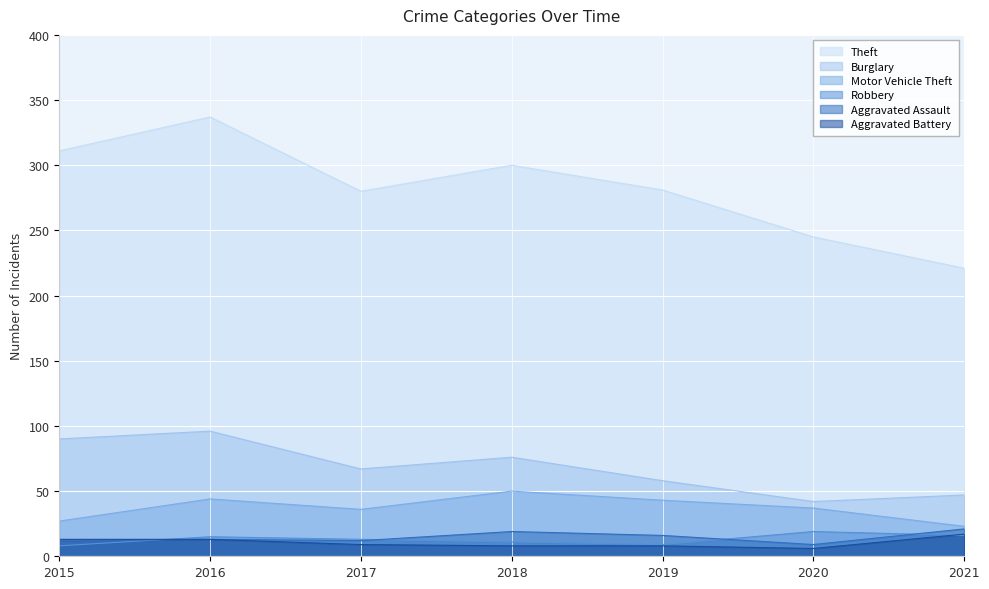

What is the maximum value for Aggravated Assault?

21